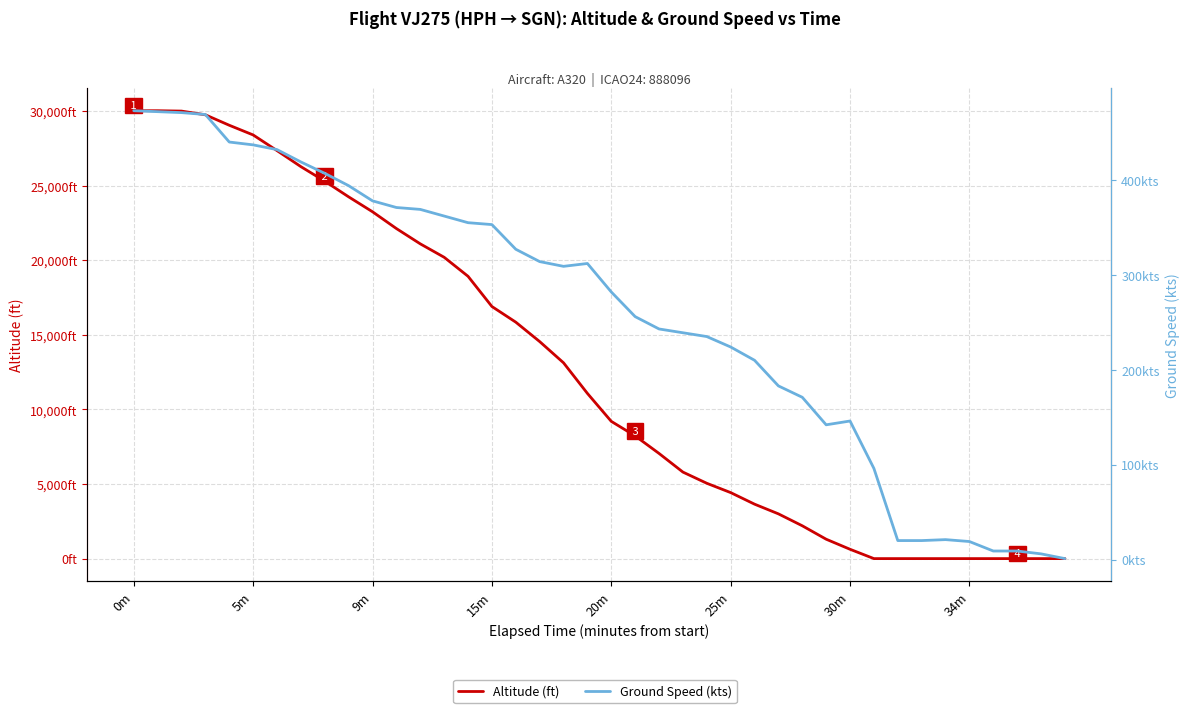

Does the chart have visible grid lines?

Yes